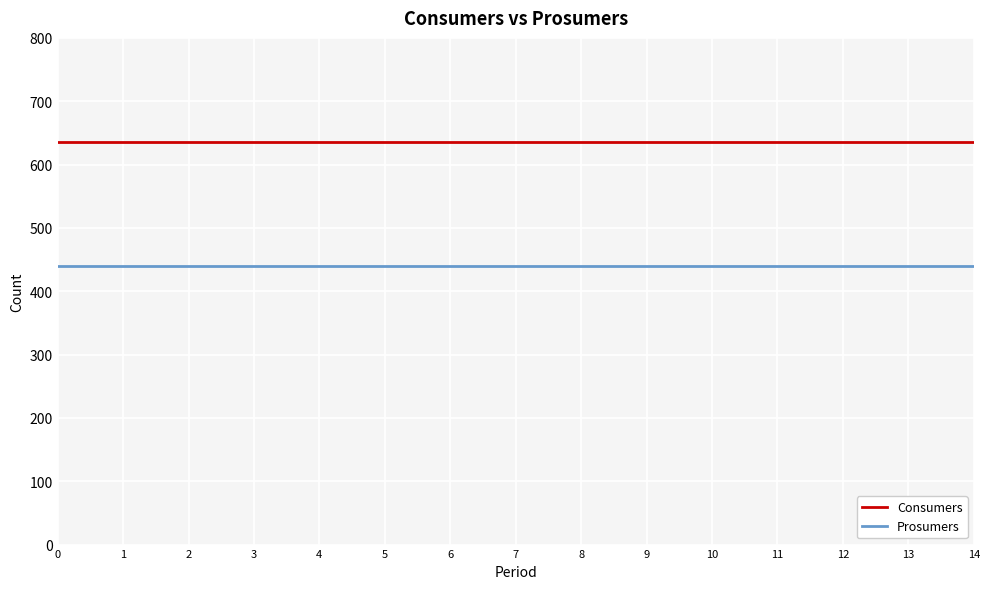

True or false: Consumers and Prosumers intersect in this chart.

False